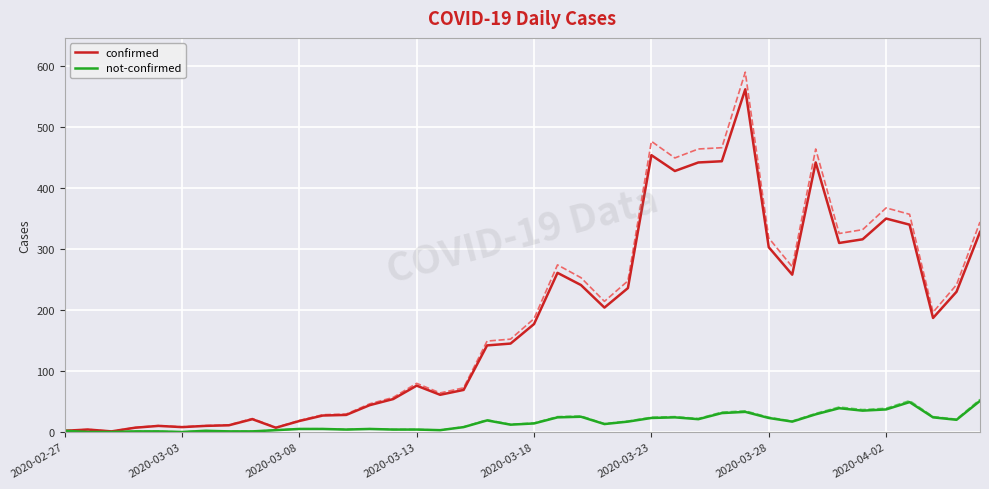

What is the highest value of the confirmed series?

562